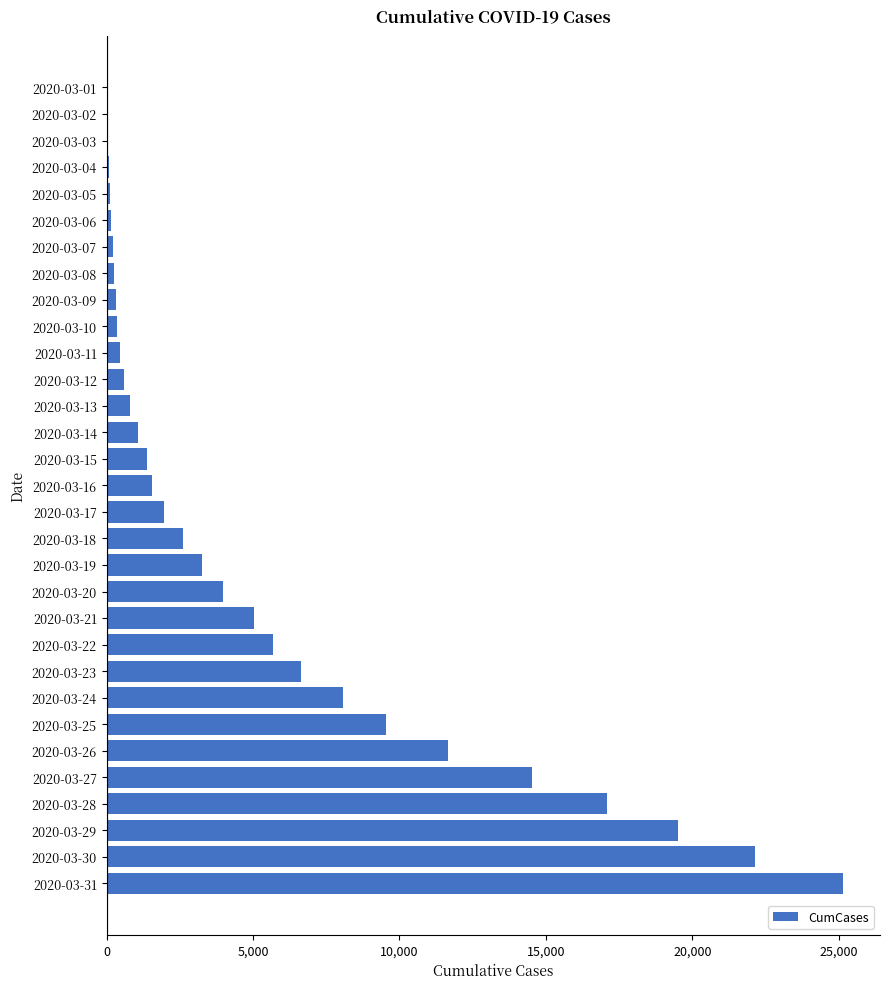

Which label corresponds to the largest value in the chart?

2020-03-31